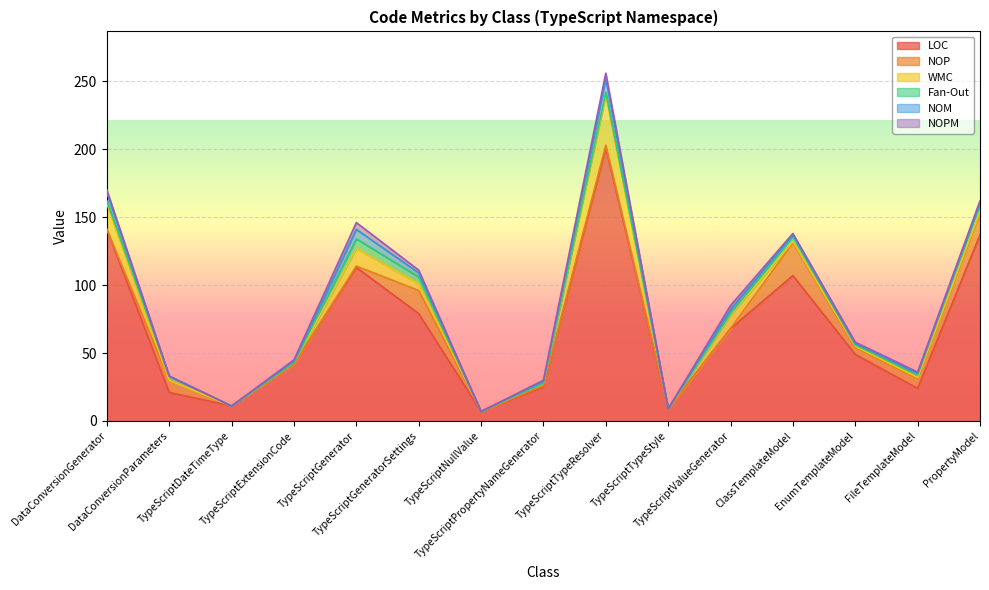

Does the chart display data point markers on the line(s)?

No